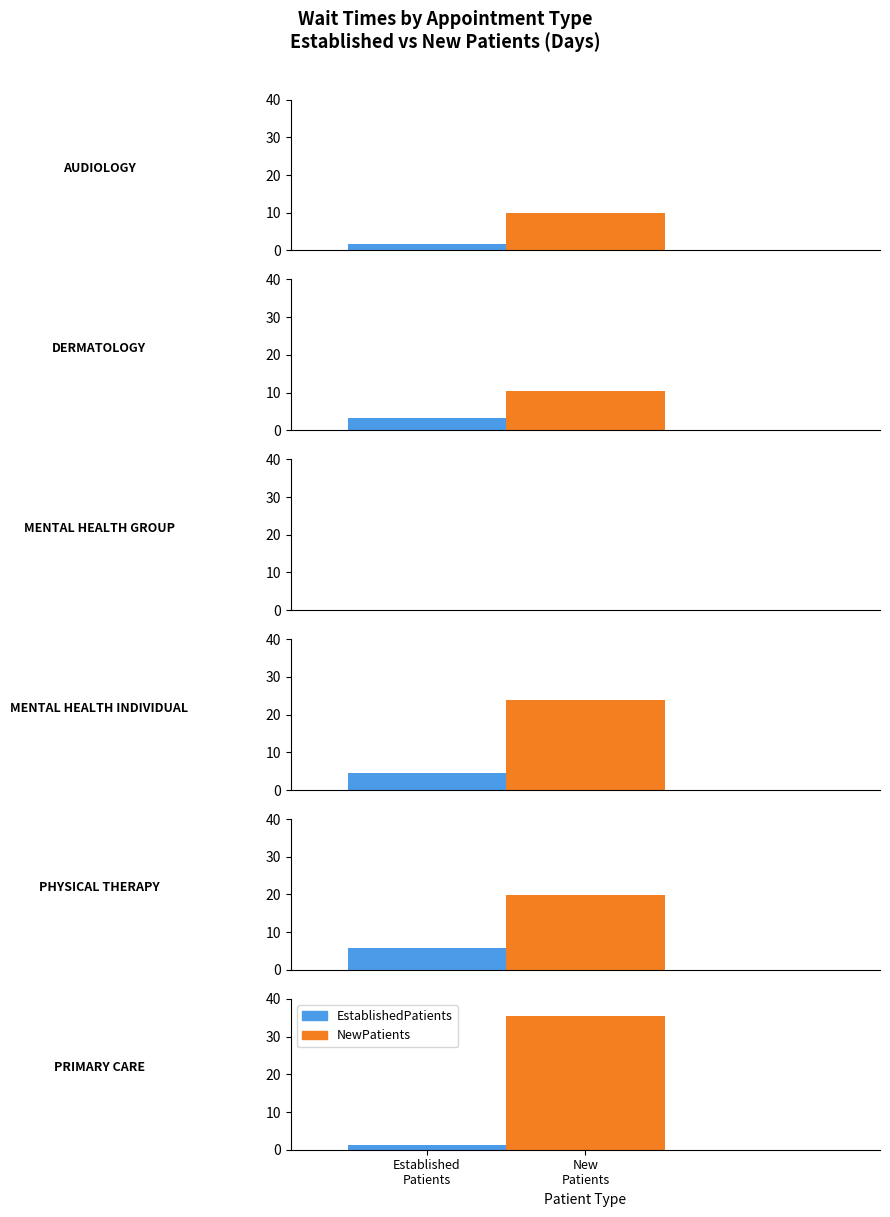

Reading left to right, what are all the values shown in this chart?

EstablishedPatients: 1.7	3.3	0.0	4.5	5.7	1.3
NewPatients: 9.9	10.3	0.0	24.0	19.9	35.5